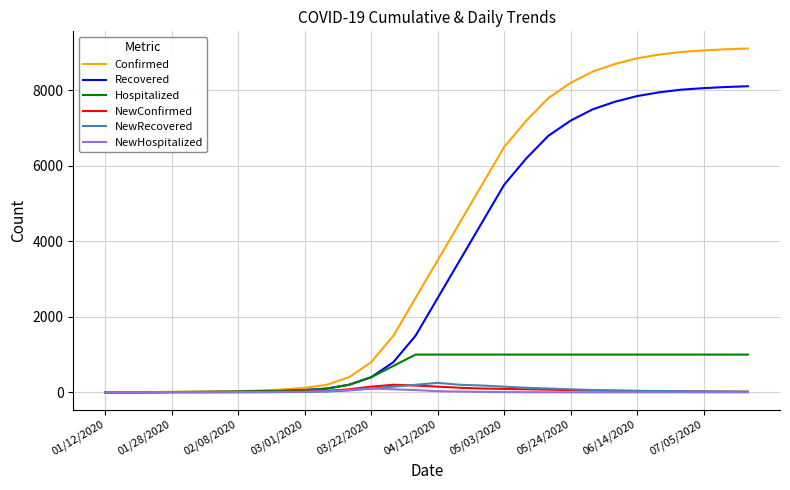

Which series has the largest range (max minus min)?

Confirmed